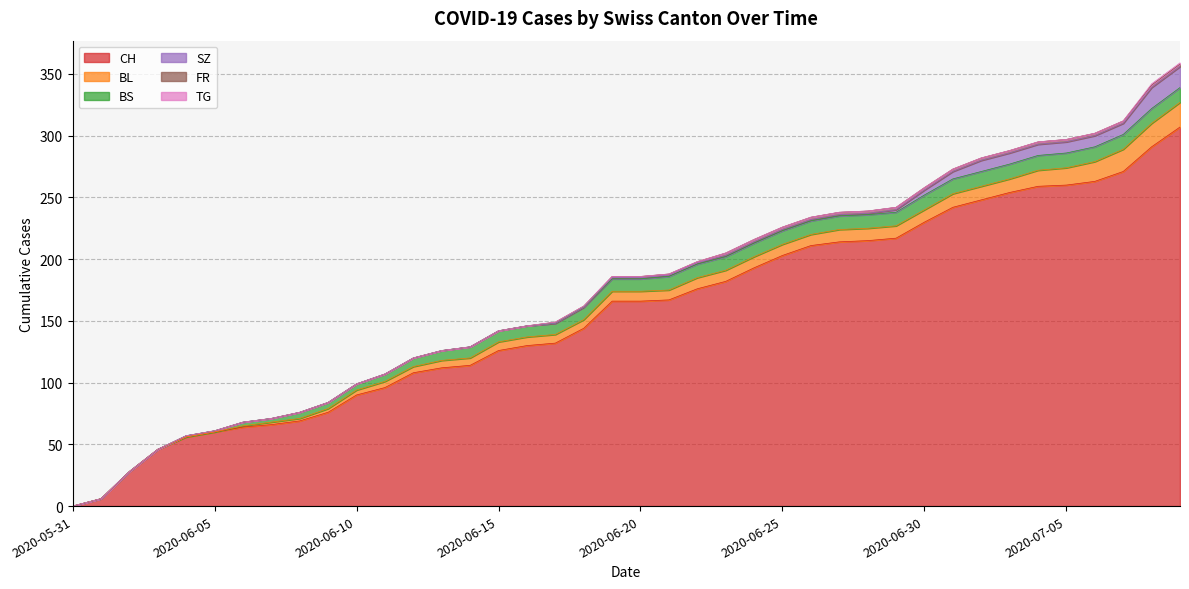

What is the maximum value shown in the chart?

307